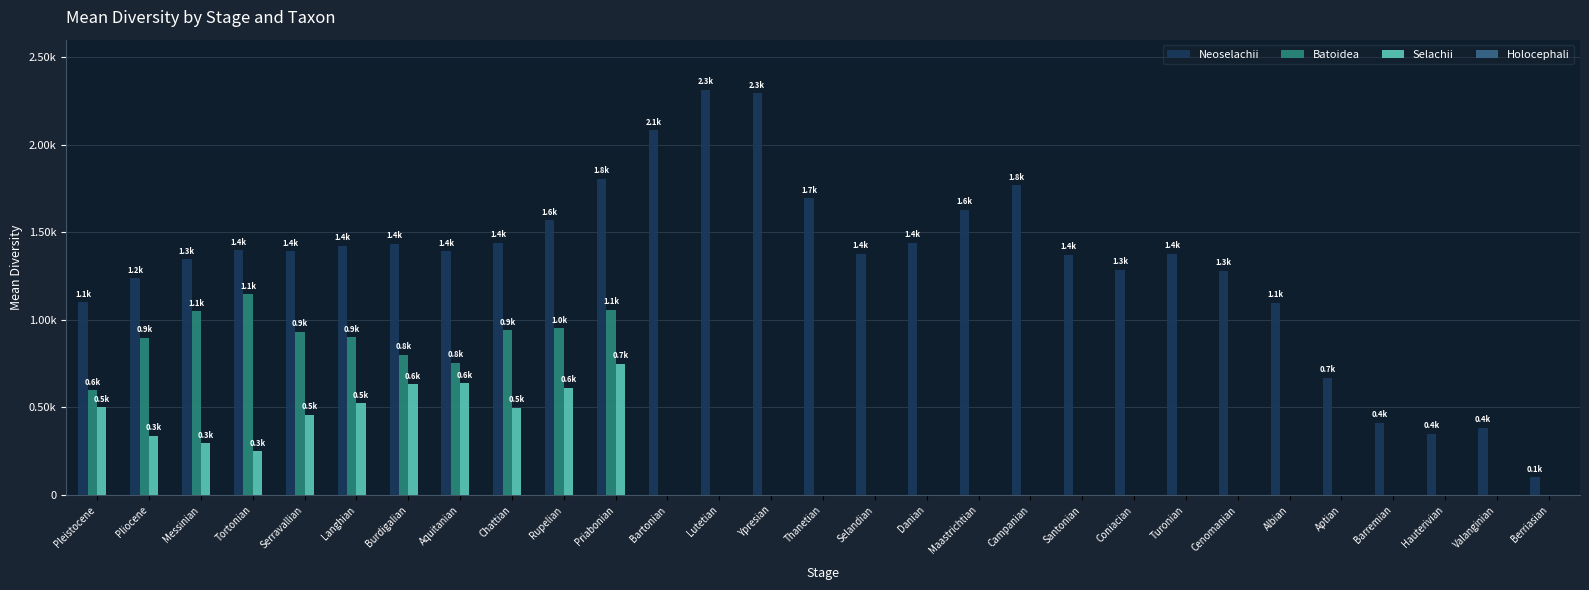

Which category has the highest value in the Neoselachii series?

Lutetian